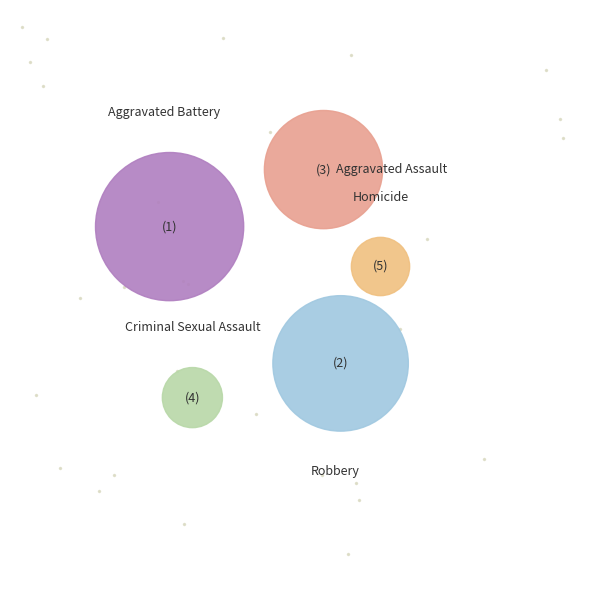

Is Aggravated Battery the majority of the pie?

No